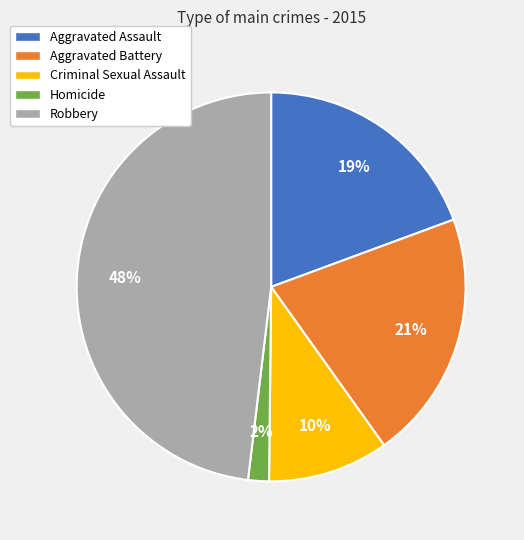

To the nearest percent, what is the difference between the largest and smallest slice percentages?

46%